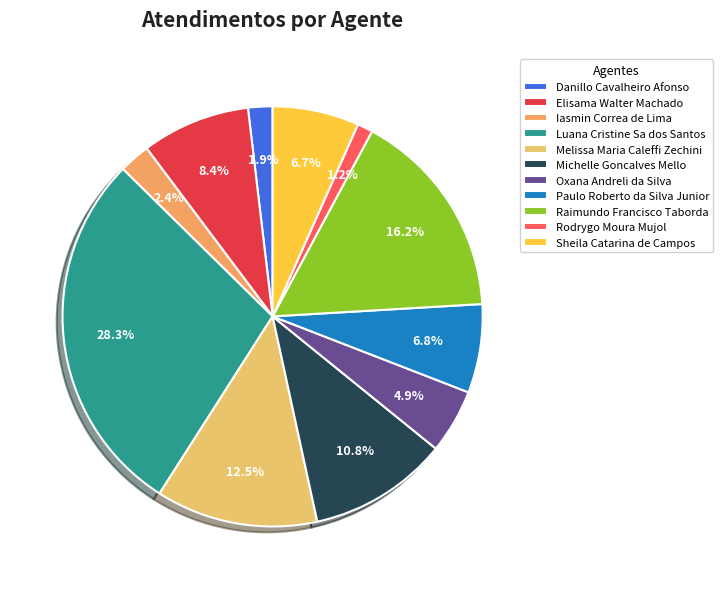

What is the ratio of the value at Raimundo Francisco Taborda to the value at Luana Cristine Sa dos Santos?

0.6